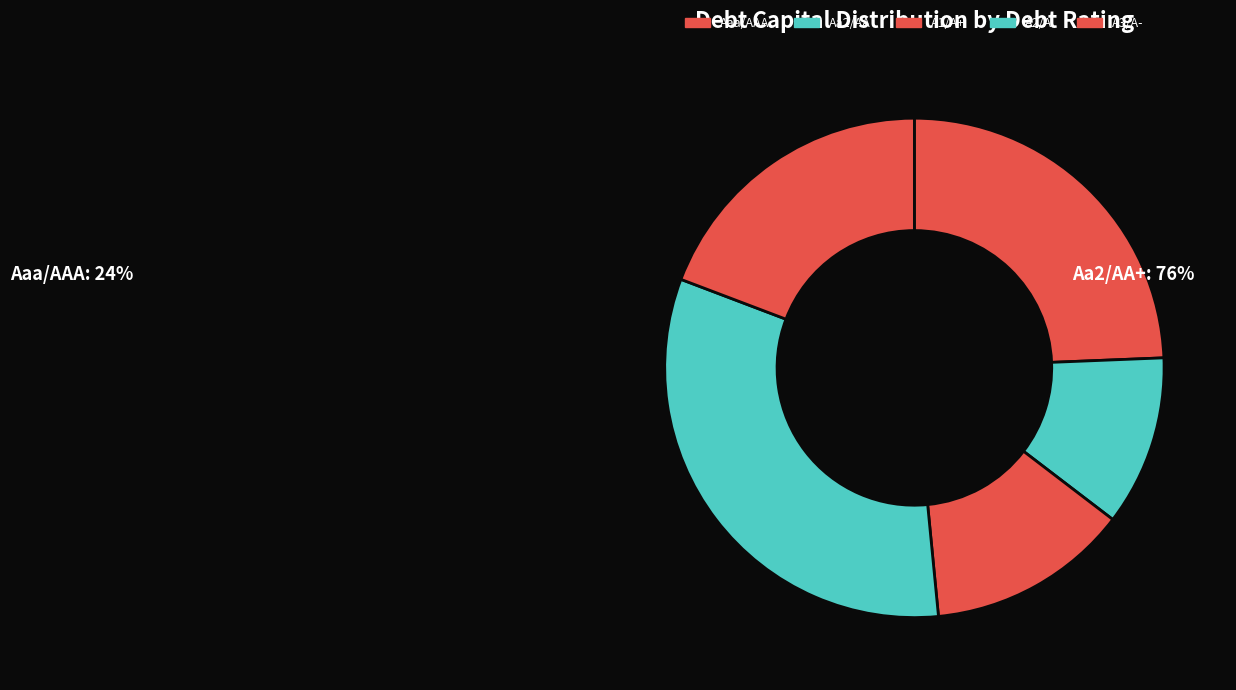

How many slices are in this pie chart?

5